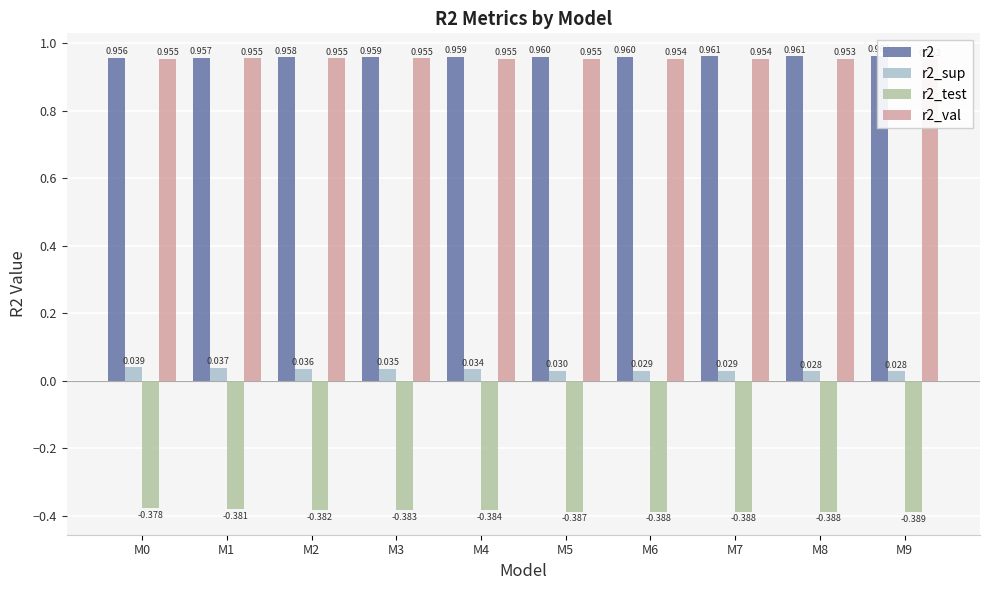

Does the chart contain any negative values?

Yes